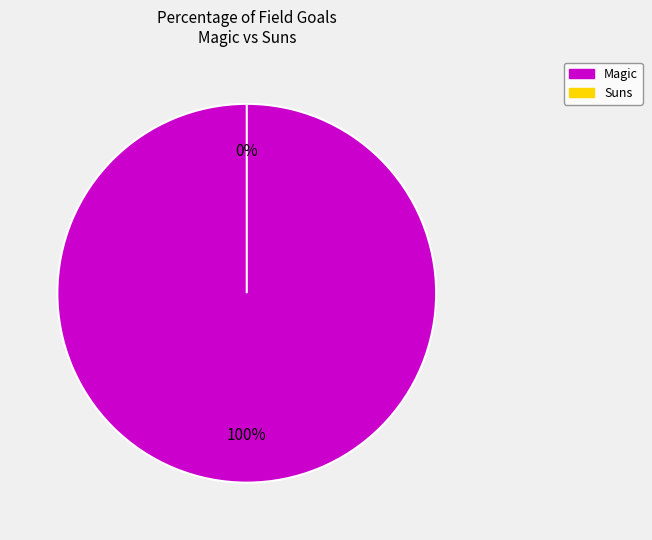

To the nearest percent, what is the difference between the largest and smallest slice percentages?

100%